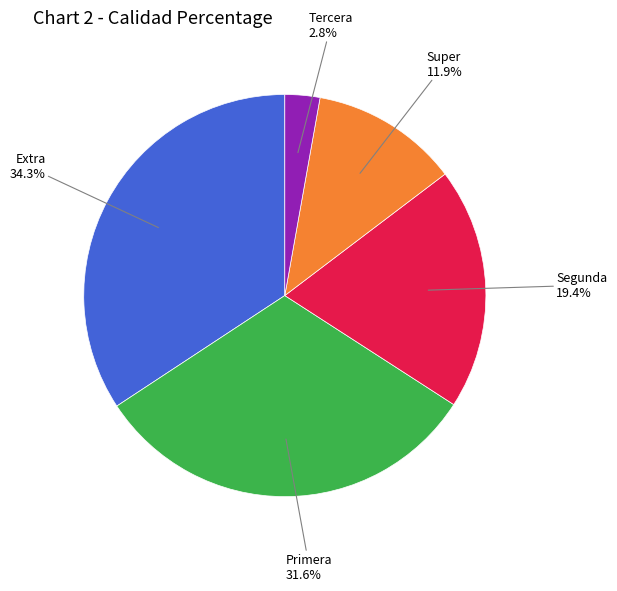

Is there a majority slice in this chart?

No